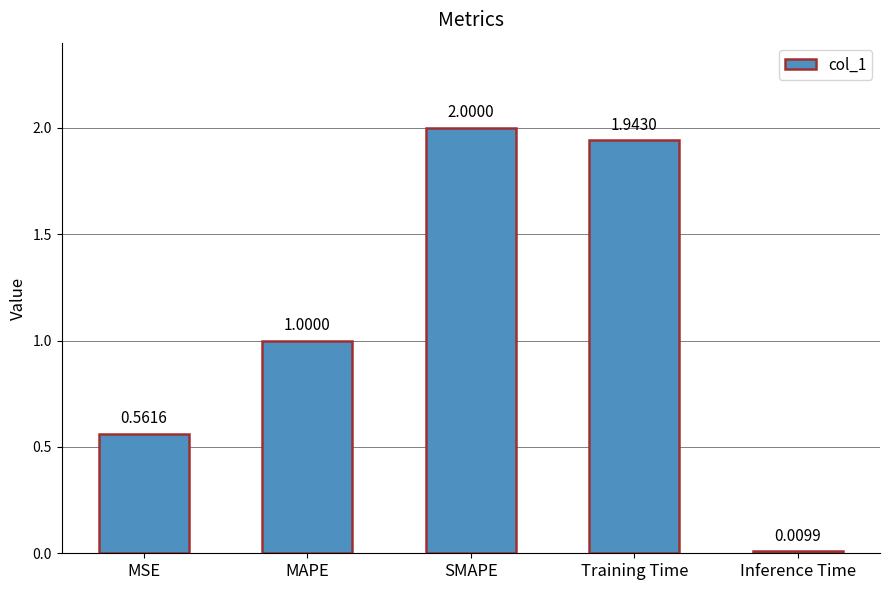

The value at SMAPE is 2.8. True or false?

False